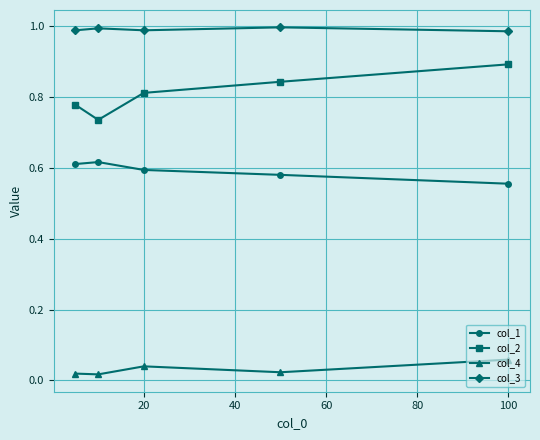

True or false: col_4 and col_2 intersect in this chart.

False